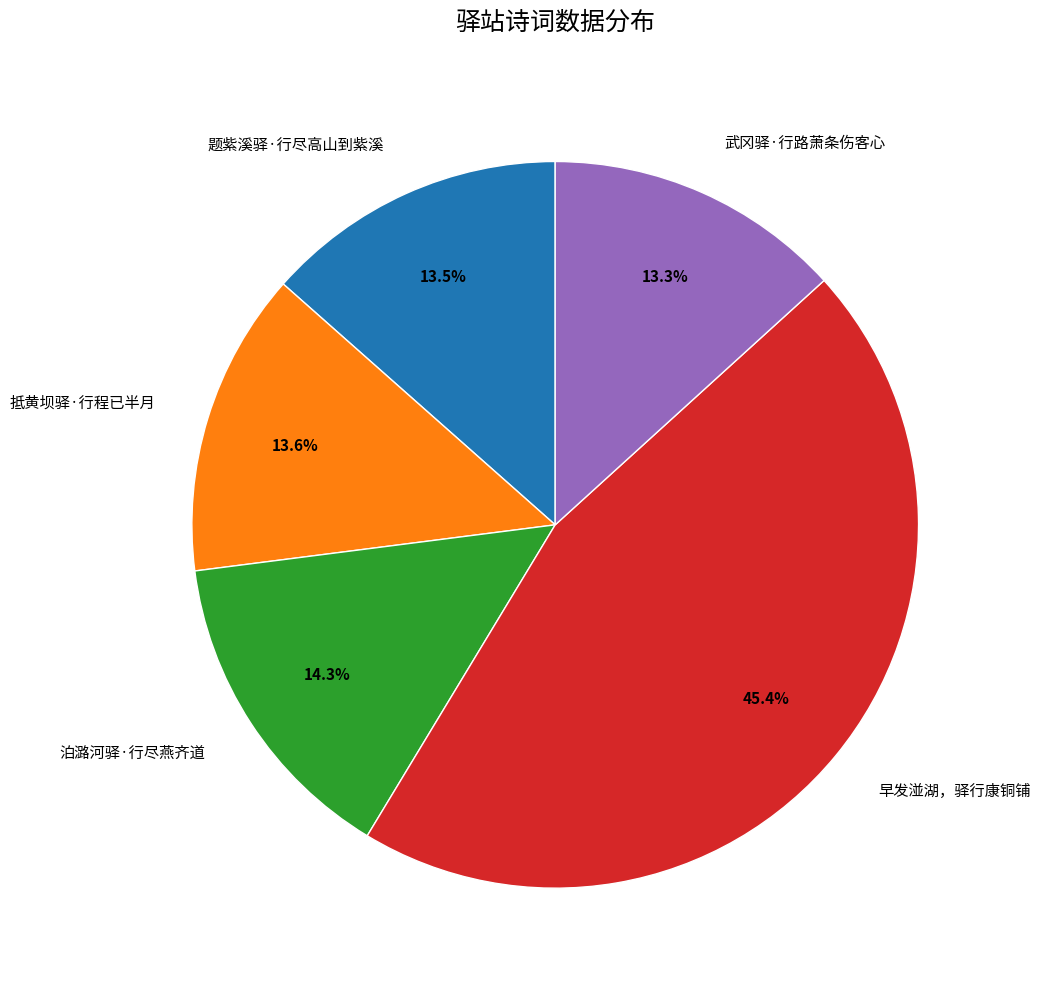

True or false: 武冈驿·行路萧条伤客心 accounts for 1% of the total.

False